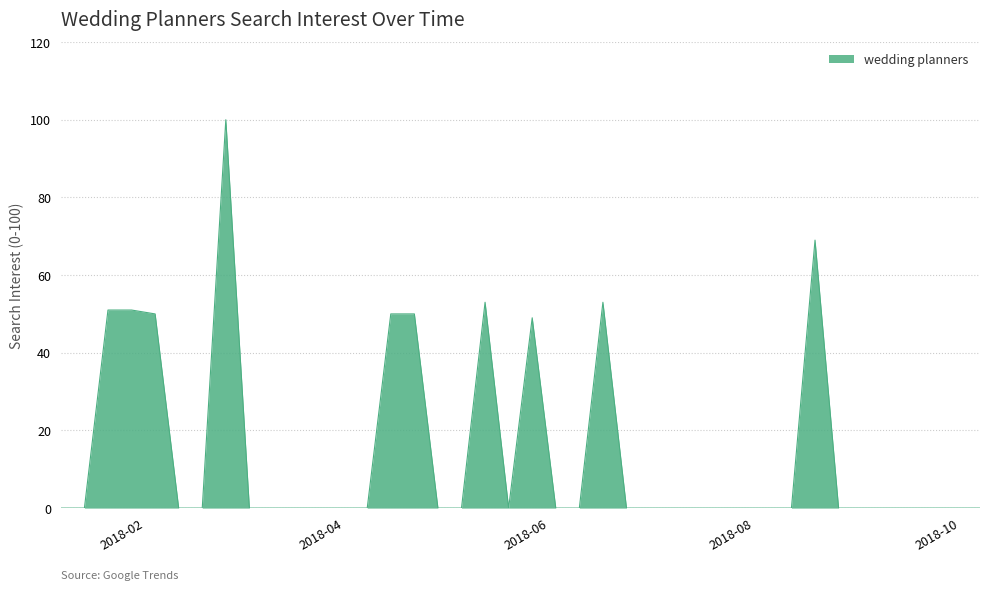

What is the difference between the maximum and minimum values?

100